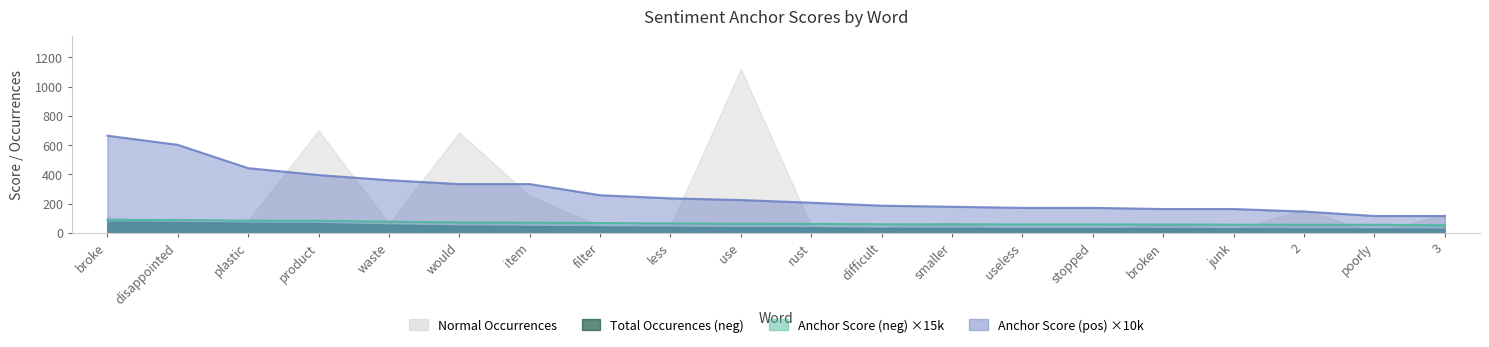

True or false: anchor score (neg) and anchor score (pos) intersect in this chart.

False